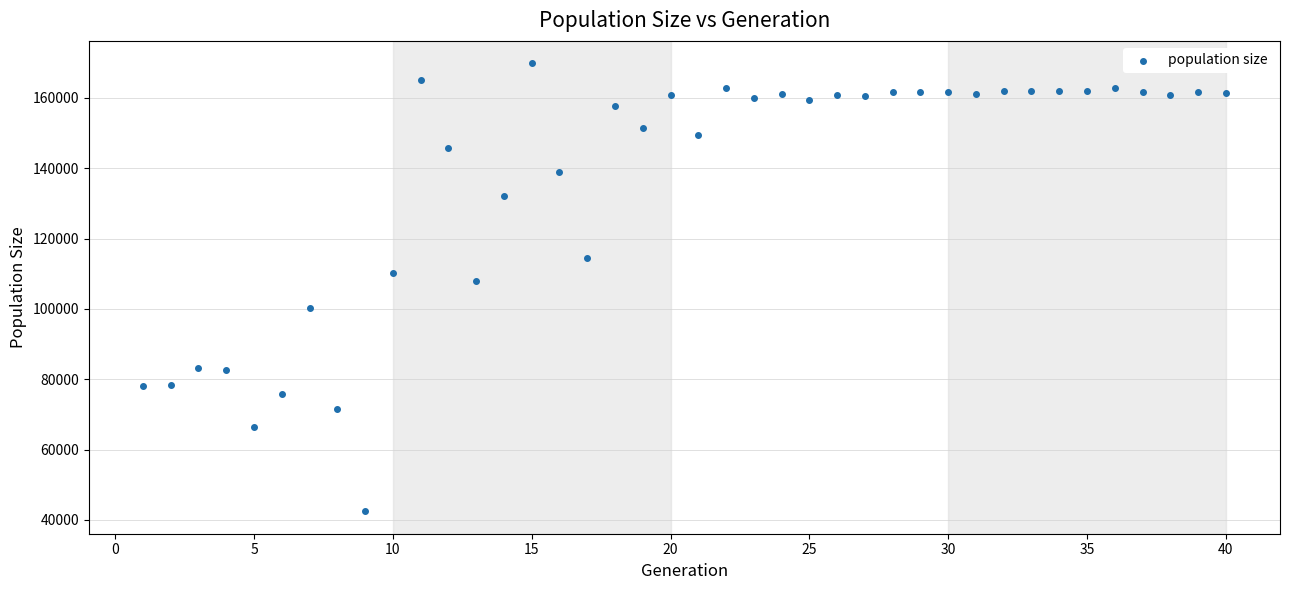

What Y value in the scatter plot is closest to 106133?

108005